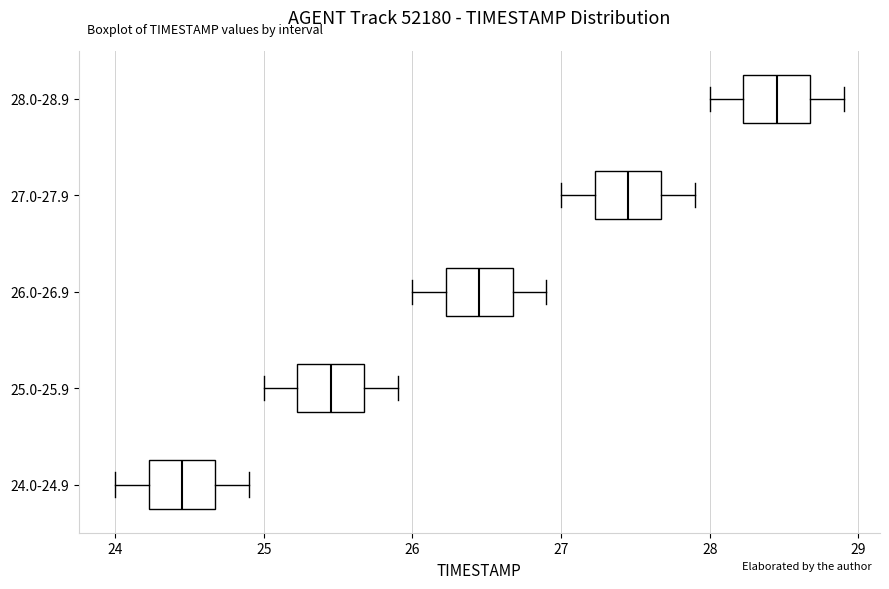

Reading bottom to top, transcribe this box plot: for each box, give where its median line is, the range the box spans, and where its two whiskers end, as read against the x-axis. The values are not printed on the chart, so give them approximately, as read against the axis.

24.0-24.9: median 24.5, box 24.2 to 24.7, whiskers 24.0 to 24.9
25.0-25.9: median 25.5, box 25.2 to 25.7, whiskers 25.0 to 25.9
26.0-26.9: median 26.5, box 26.2 to 26.7, whiskers 26.0 to 26.9
27.0-27.9: median 27.5, box 27.2 to 27.7, whiskers 27.0 to 27.9
28.0-28.9: median 28.5, box 28.2 to 28.7, whiskers 28.0 to 28.9